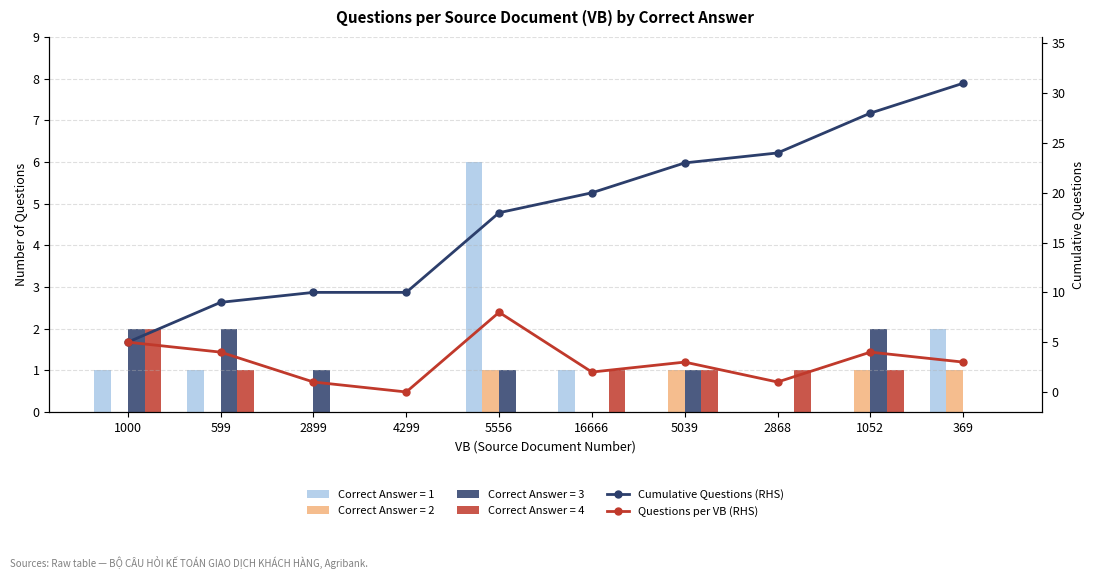

What is the label of the 3rd bar from the left?

2899